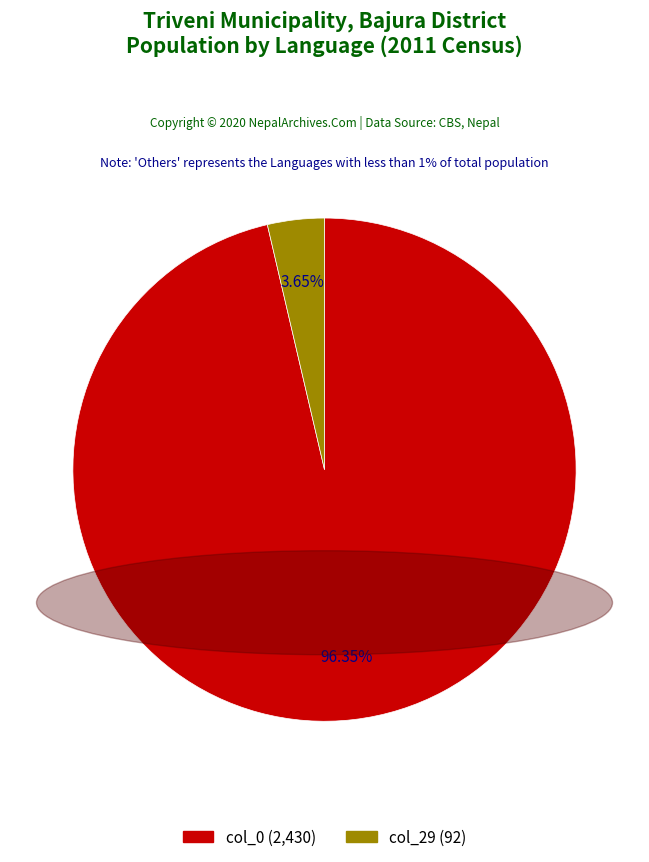

To the nearest percent, what is the difference between the largest and smallest slice percentages?

93%